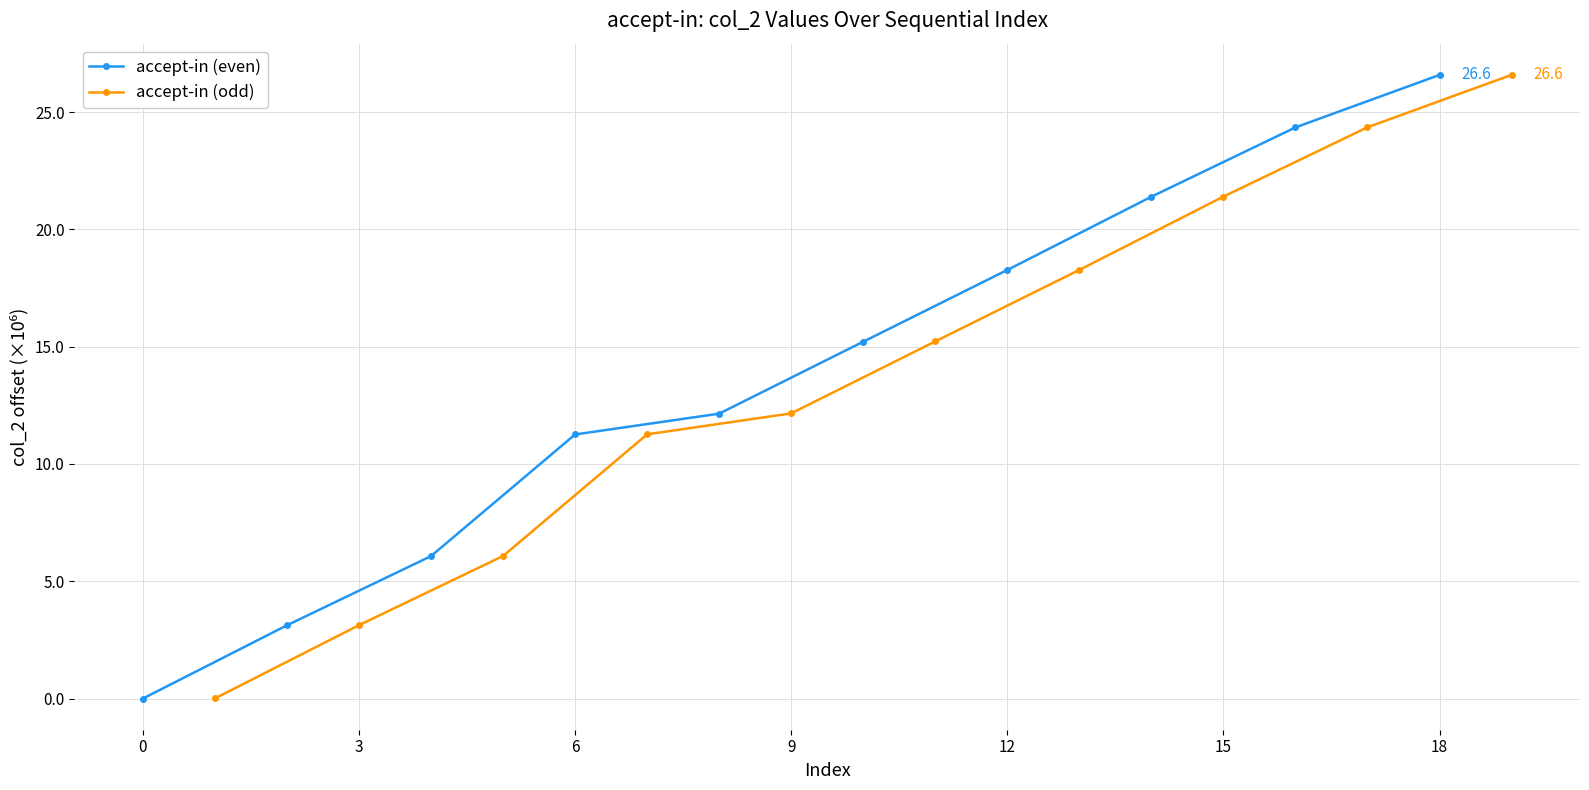

The accept-in (odd) series shows 3.1 at 3. True or false?

True